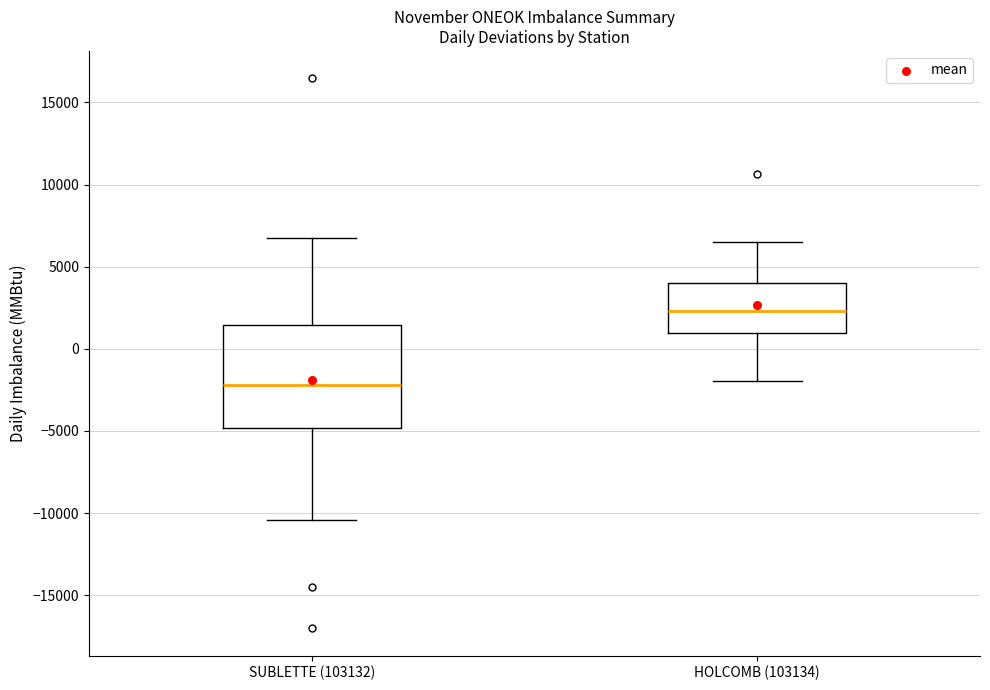

Reading left to right, transcribe this box plot: for each box, give where its median line is, the range the box spans, and where its two whiskers end, as read against the y-axis. The values are not printed on the chart, so give them approximately, as read against the axis.

SUBLETTE (103132): median -2000, box -5000 to 1500, whiskers -10500 to 7000
HOLCOMB (103134): median 2500, box 1000 to 4000, whiskers -2000 to 6500